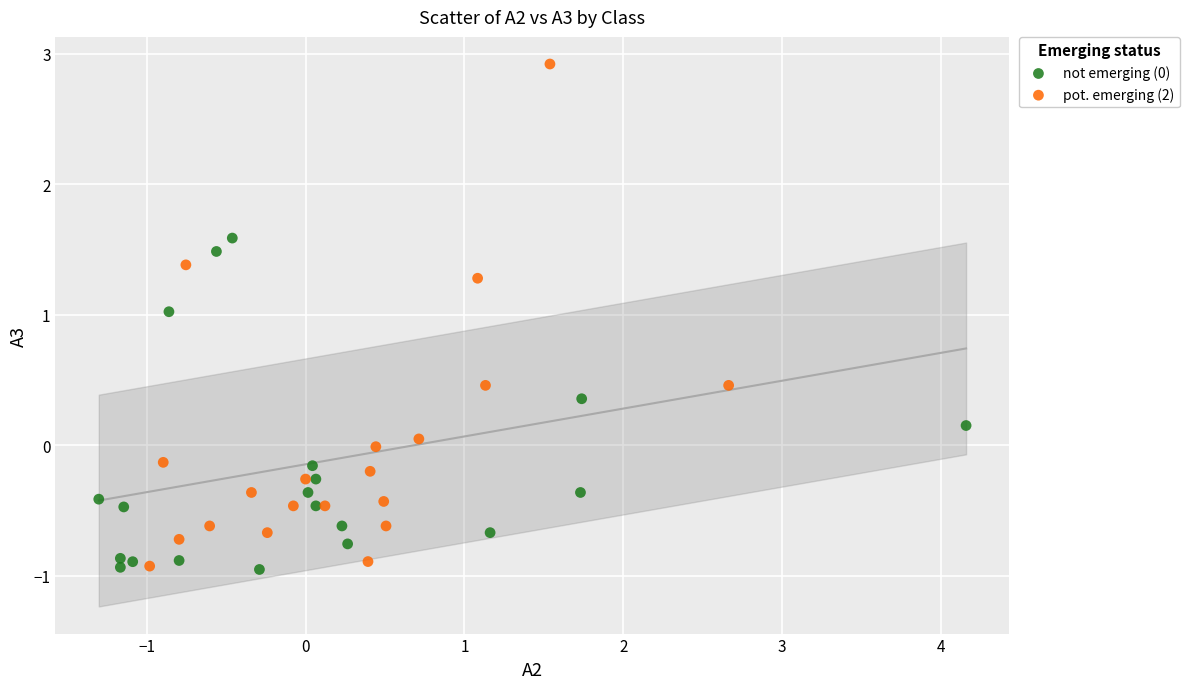

Which series has the widest spread of Y values?

pot. emerging (2)